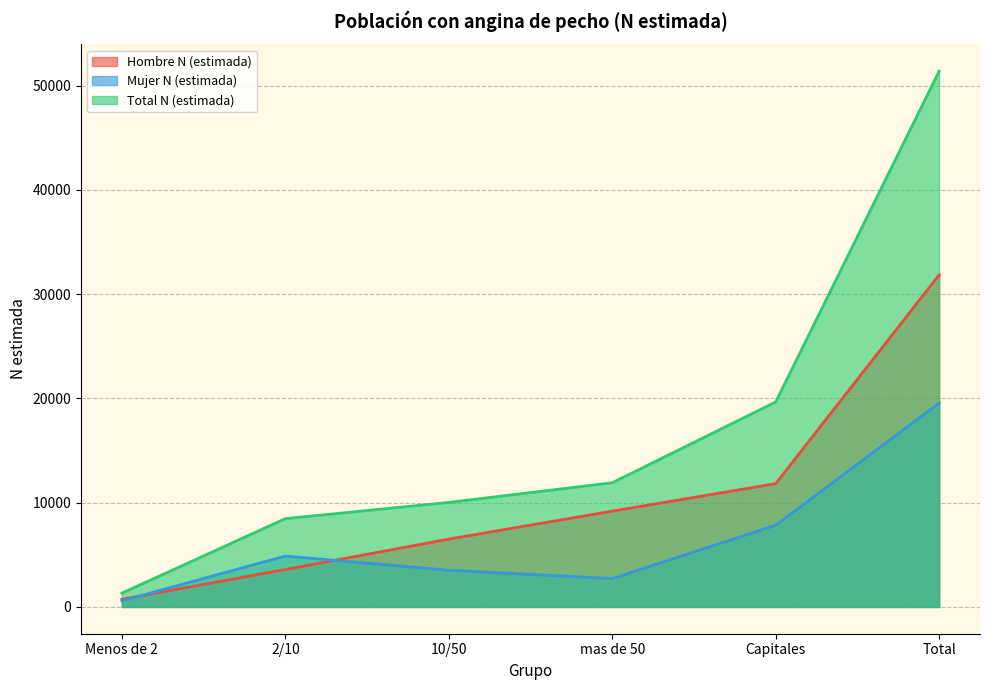

What is the label of the 1st point from the left?

Menos de 2